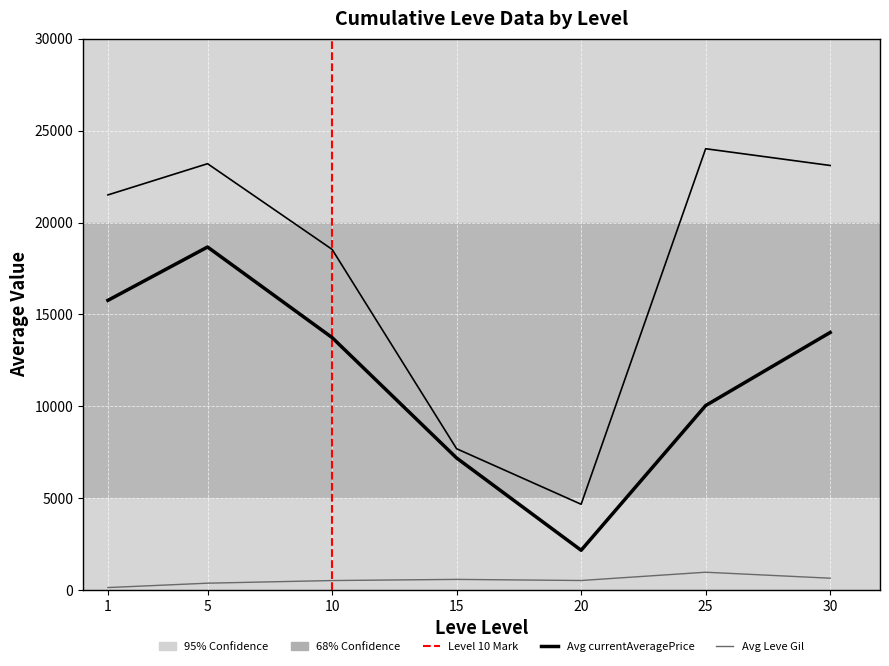

How many lines are shown in the chart?

3